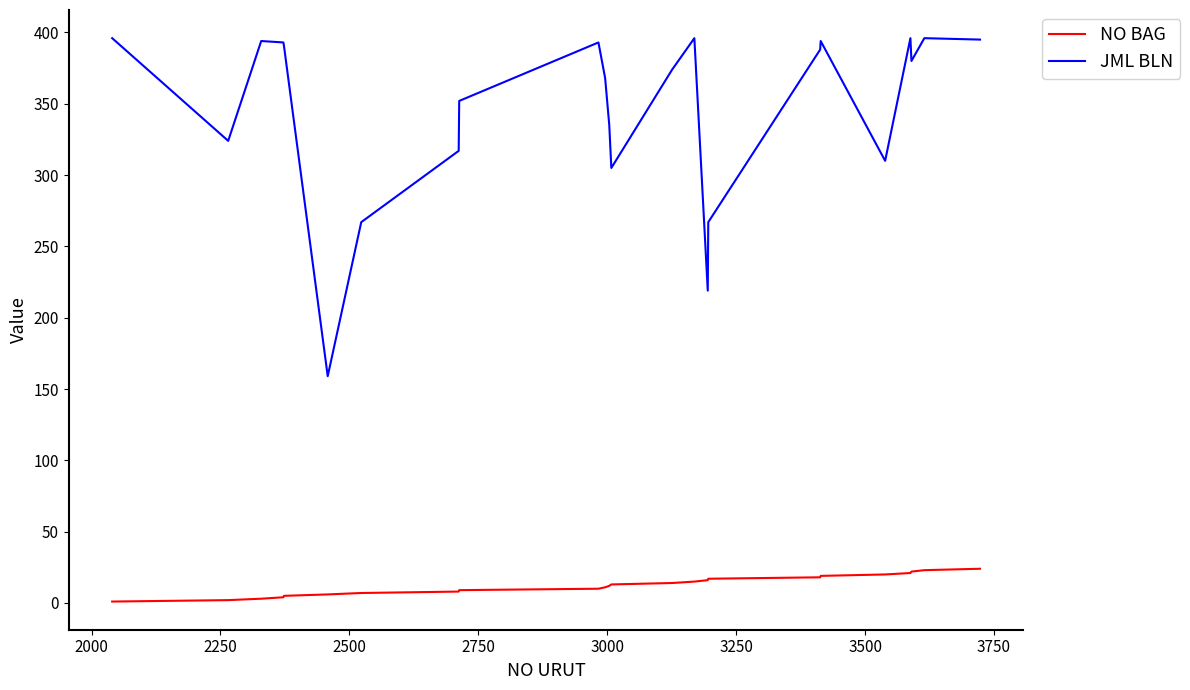

Which series has the largest total across all categories?

JML BLN